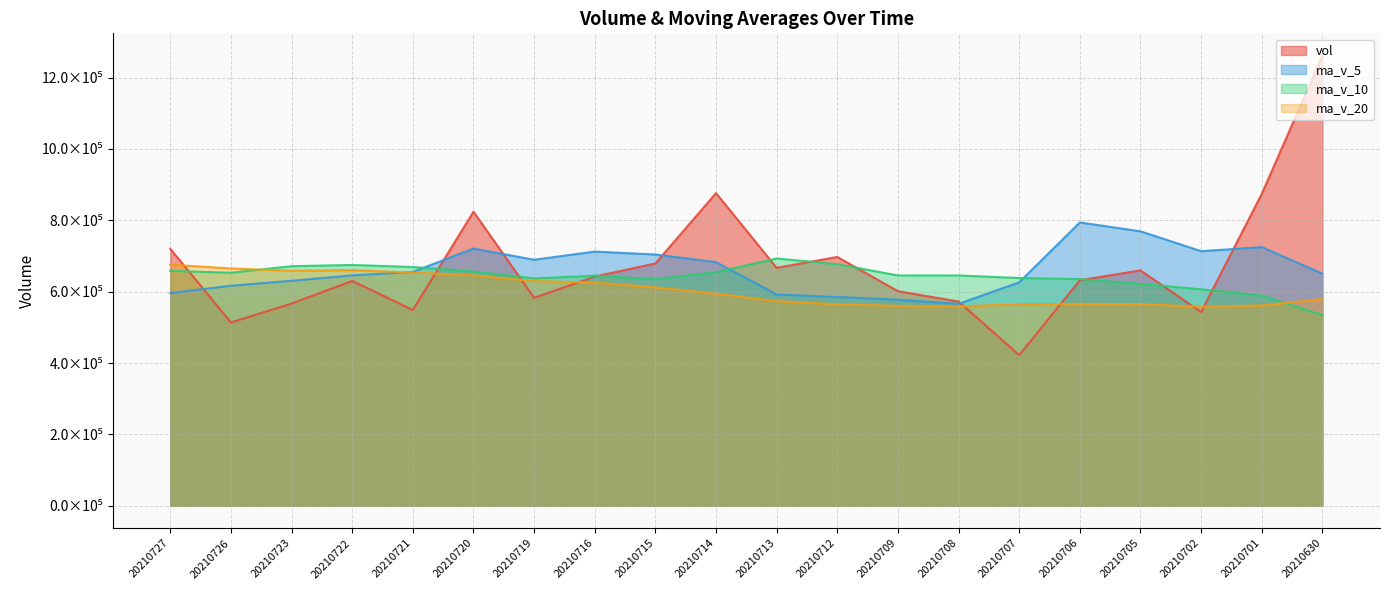

In ma_v_20, how many points are higher than both neighbors (excluding endpoints)?

2